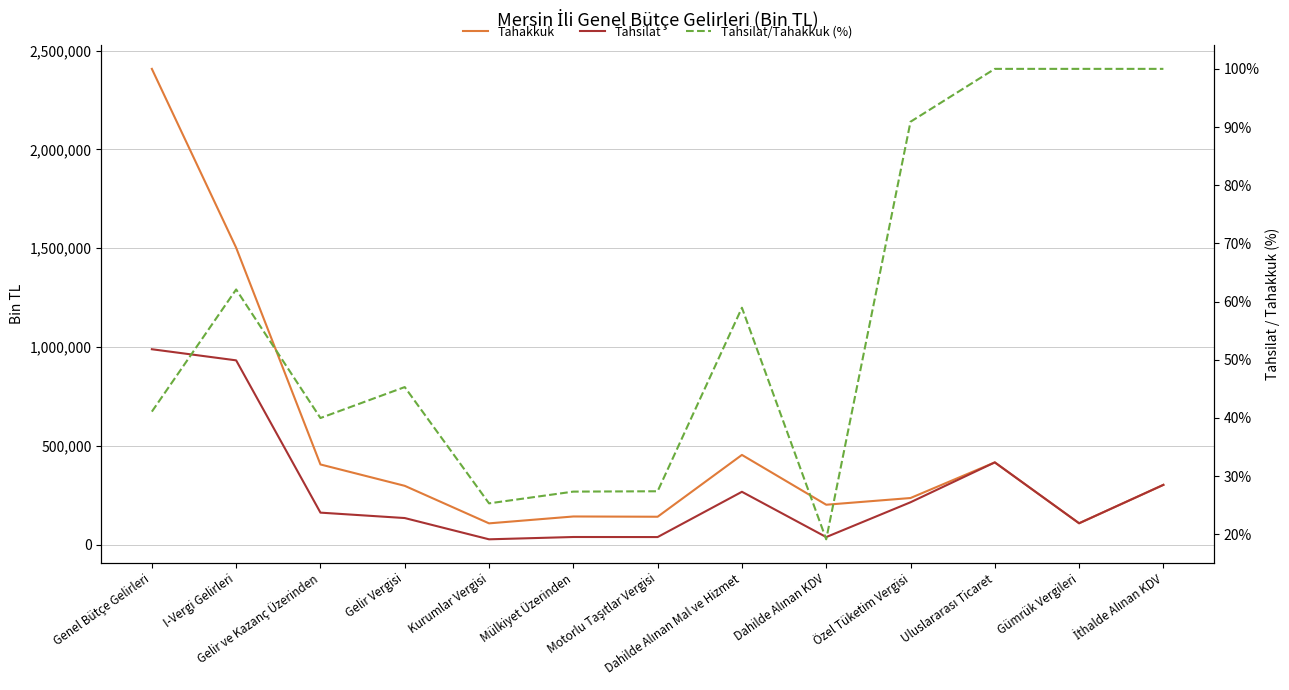

What is the total value across all series at Gümrük Vergileri?

217232.0